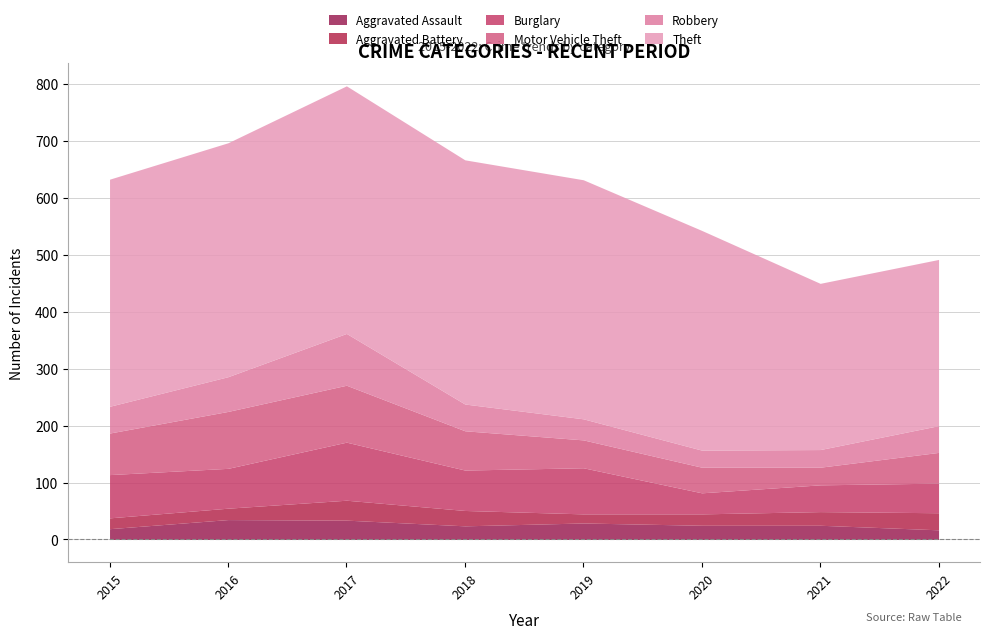

At which label does Burglary first exceed 71?

2015